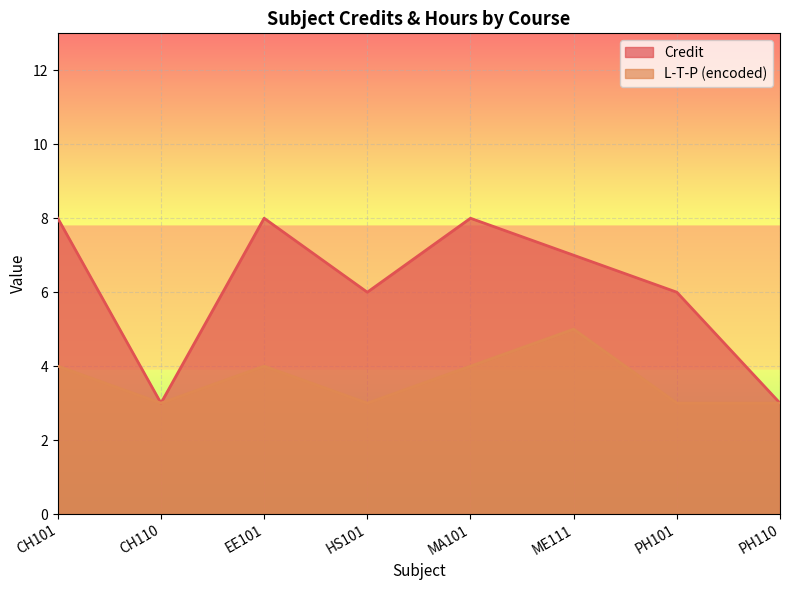

Reading right to left, what are all the values shown in this chart?

Credit: PH110=3	PH101=6	ME111=7	MA101=8	HS101=6	EE101=8	CH110=3	CH101=8
L-T-P (encoded): PH110=3	PH101=3	ME111=5	MA101=4	HS101=3	EE101=4	CH110=3	CH101=4